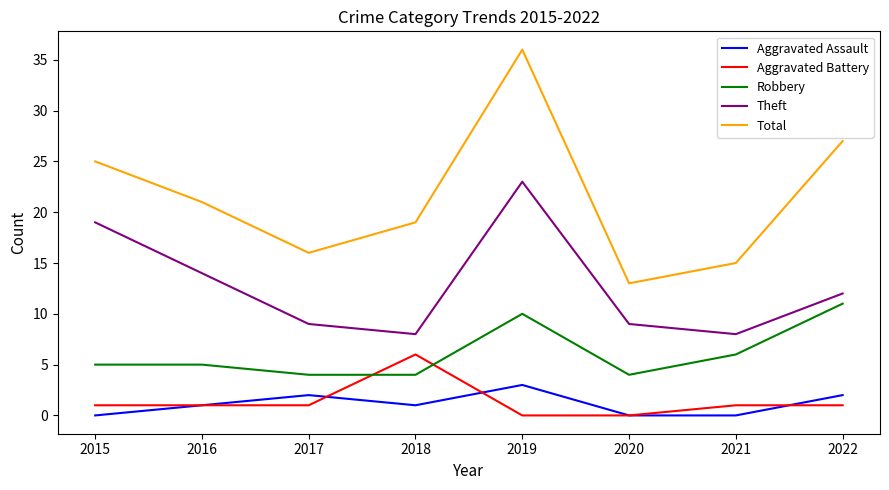

Is the value of Total at 2022 greater than the value of Robbery at 2017?

Yes